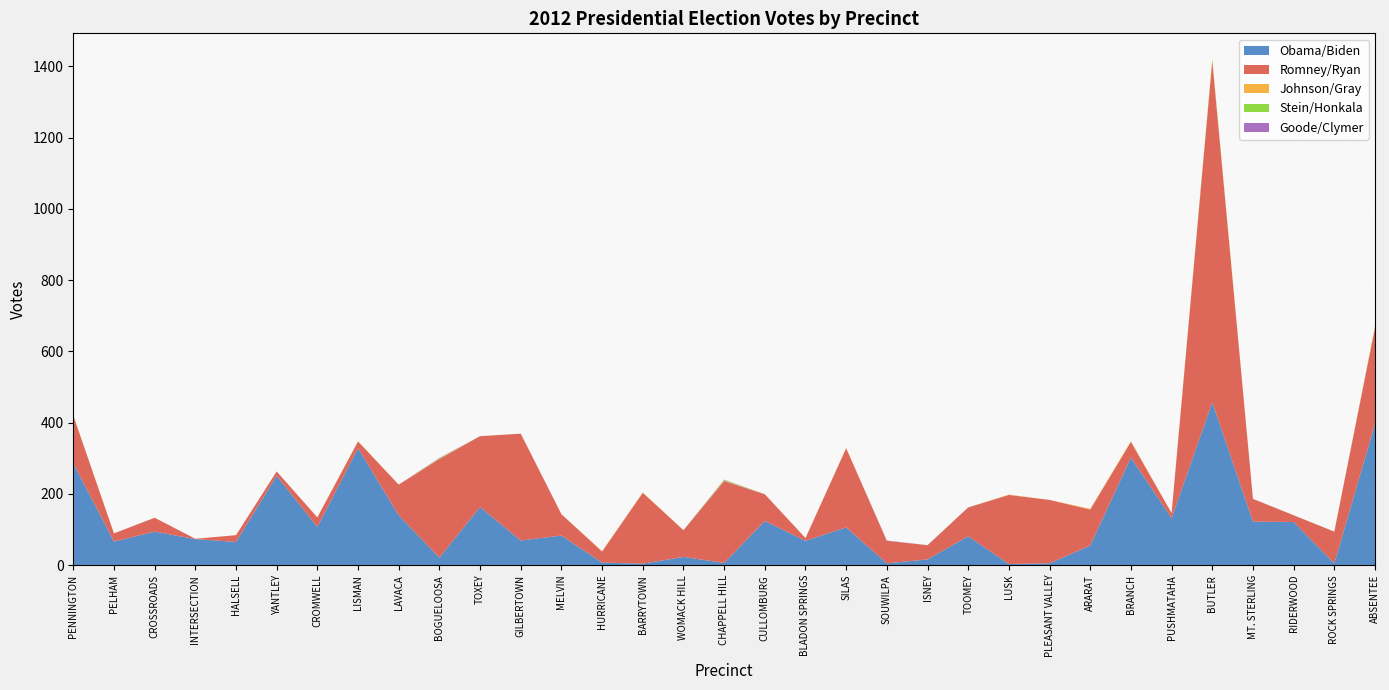

Reading left to right, extract all data points from this chart.

Obama/Biden: PENNINGTON=286	PELHAM=66	CROSSROADS=94	INTERSECTION=73	HALSELL=65	YANTLEY=251	CROMWELL=107	LISMAN=328	LAVACA=140	BOGUELOOSA=21	TOXEY=163	GILBERTOWN=69	MELVIN=83	HURRICANE=7	BARRYTOWN=4	WOMACK HILL=23	CHAPPELL HILL=6	CULLOMBURG=124	BLADON SPRINGS=68	SILAS=106	SOUWILPA=5	ISNEY=16	TOOMEY=81	LUSK=3	PLEASANT VALLEY=5	ARARAT=55	BRANCH=302	PUSHMATAHA=132	BUTLER=457	MT. STERLING=122	RIDERWOOD=121	ROCK SPRINGS=5	ABSENTEE=397
Romney/Ryan: PENNINGTON=134	PELHAM=23	CROSSROADS=39	INTERSECTION=1	HALSELL=19	YANTLEY=12	CROMWELL=27	LISMAN=19	LAVACA=86	BOGUELOOSA=277	TOXEY=199	GILBERTOWN=300	MELVIN=60	HURRICANE=31	BARRYTOWN=199	WOMACK HILL=75	CHAPPELL HILL=230	CULLOMBURG=75	BLADON SPRINGS=8	SILAS=222	SOUWILPA=63	ISNEY=40	TOOMEY=81	LUSK=194	PLEASANT VALLEY=178	ARARAT=101	BRANCH=44	PUSHMATAHA=14	BUTLER=958	MT. STERLING=64	RIDERWOOD=19	ROCK SPRINGS=89	ABSENTEE=269
Johnson/Gray: PENNINGTON=1	PELHAM=0	CROSSROADS=0	INTERSECTION=0	HALSELL=0	YANTLEY=0	CROMWELL=0	LISMAN=1	LAVACA=0	BOGUELOOSA=1	TOXEY=0	GILBERTOWN=0	MELVIN=0	HURRICANE=1	BARRYTOWN=1	WOMACK HILL=0	CHAPPELL HILL=1	CULLOMBURG=0	BLADON SPRINGS=0	SILAS=1	SOUWILPA=0	ISNEY=0	TOOMEY=0	LUSK=1	PLEASANT VALLEY=0	ARARAT=2	BRANCH=2	PUSHMATAHA=0	BUTLER=4	MT. STERLING=0	RIDERWOOD=0	ROCK SPRINGS=0	ABSENTEE=3
Stein/Honkala: PENNINGTON=0	PELHAM=0	CROSSROADS=0	INTERSECTION=0	HALSELL=0	YANTLEY=0	CROMWELL=0	LISMAN=0	LAVACA=0	BOGUELOOSA=1	TOXEY=0	GILBERTOWN=0	MELVIN=0	HURRICANE=0	BARRYTOWN=0	WOMACK HILL=0	CHAPPELL HILL=2	CULLOMBURG=0	BLADON SPRINGS=0	SILAS=0	SOUWILPA=0	ISNEY=0	TOOMEY=0	LUSK=0	PLEASANT VALLEY=0	ARARAT=0	BRANCH=0	PUSHMATAHA=0	BUTLER=3	MT. STERLING=0	RIDERWOOD=0	ROCK SPRINGS=0	ABSENTEE=1
Goode/Clymer: PENNINGTON=0	PELHAM=0	CROSSROADS=0	INTERSECTION=0	HALSELL=0	YANTLEY=0	CROMWELL=0	LISMAN=0	LAVACA=0	BOGUELOOSA=1	TOXEY=0	GILBERTOWN=0	MELVIN=0	HURRICANE=0	BARRYTOWN=0	WOMACK HILL=0	CHAPPELL HILL=1	CULLOMBURG=0	BLADON SPRINGS=0	SILAS=0	SOUWILPA=1	ISNEY=0	TOOMEY=0	LUSK=0	PLEASANT VALLEY=0	ARARAT=0	BRANCH=0	PUSHMATAHA=0	BUTLER=0	MT. STERLING=0	RIDERWOOD=0	ROCK SPRINGS=0	ABSENTEE=1